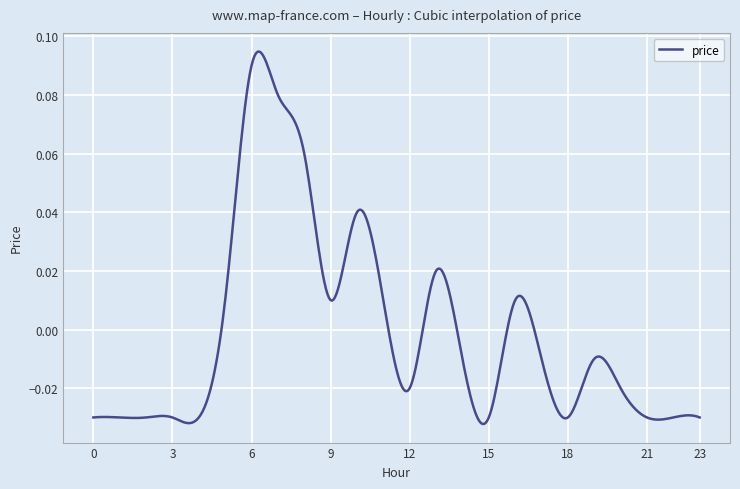

Does the chart have visible grid lines?

Yes